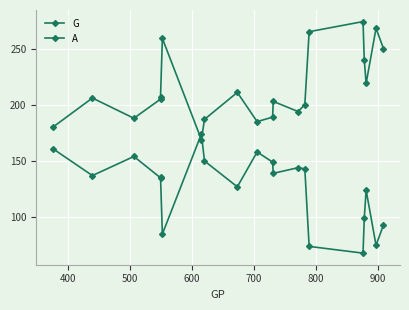

What are all the series names shown in the legend?

G, A